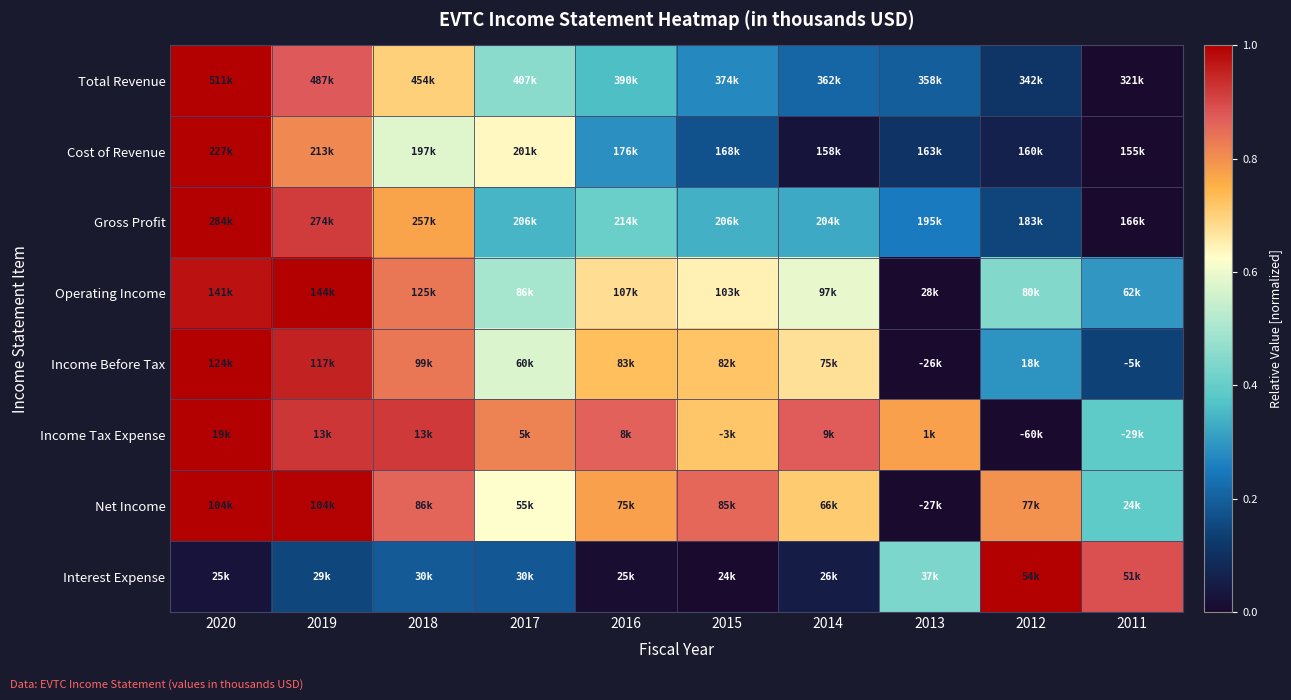

Count the number of categories in the chart.

10